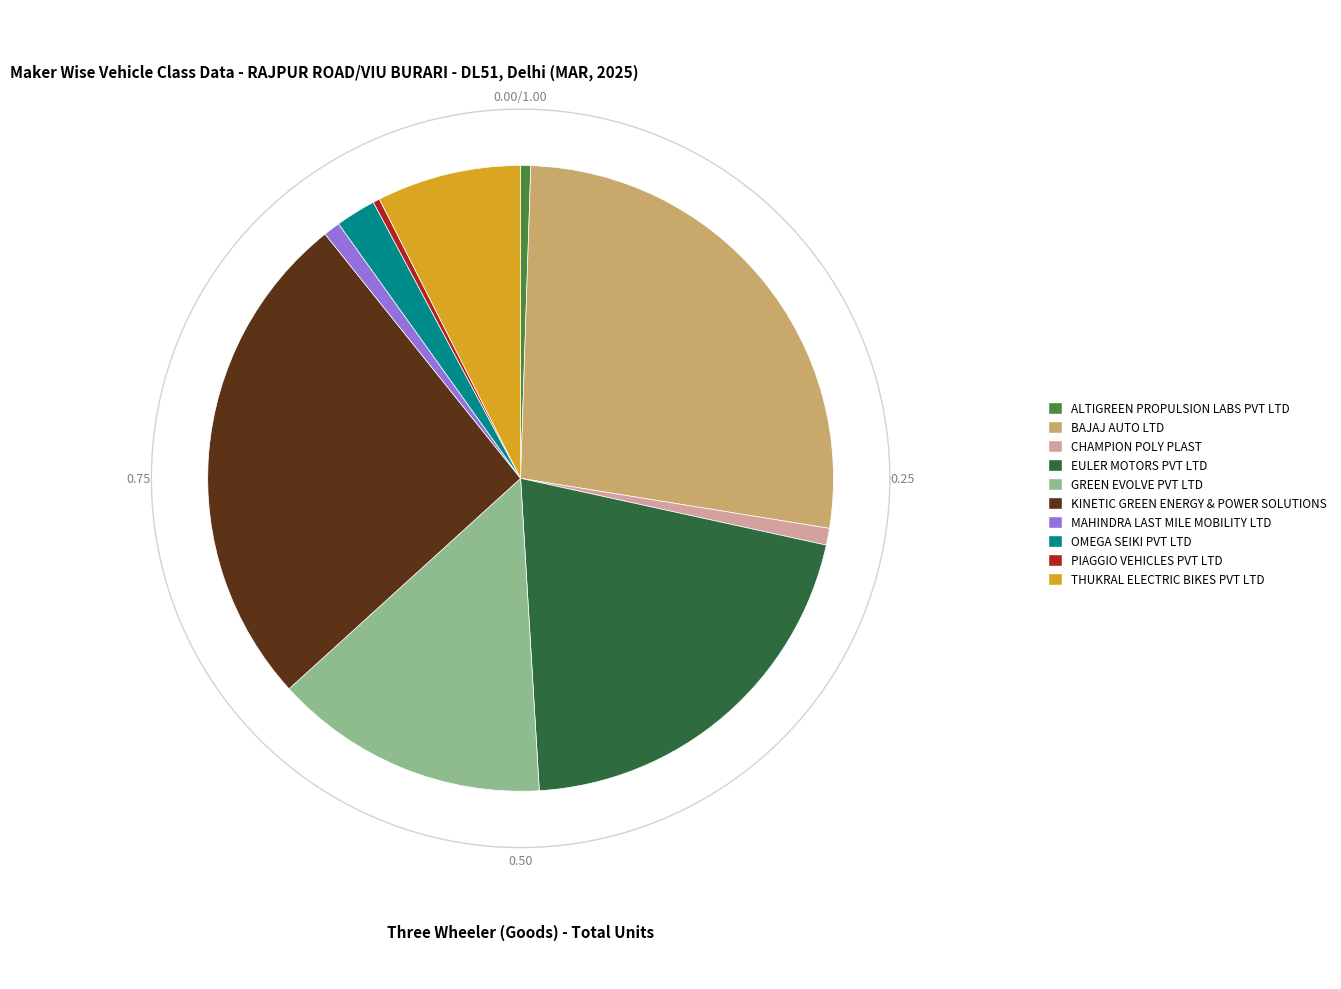

What portion of the pie excludes EULER MOTORS PVT LTD?

79.4%